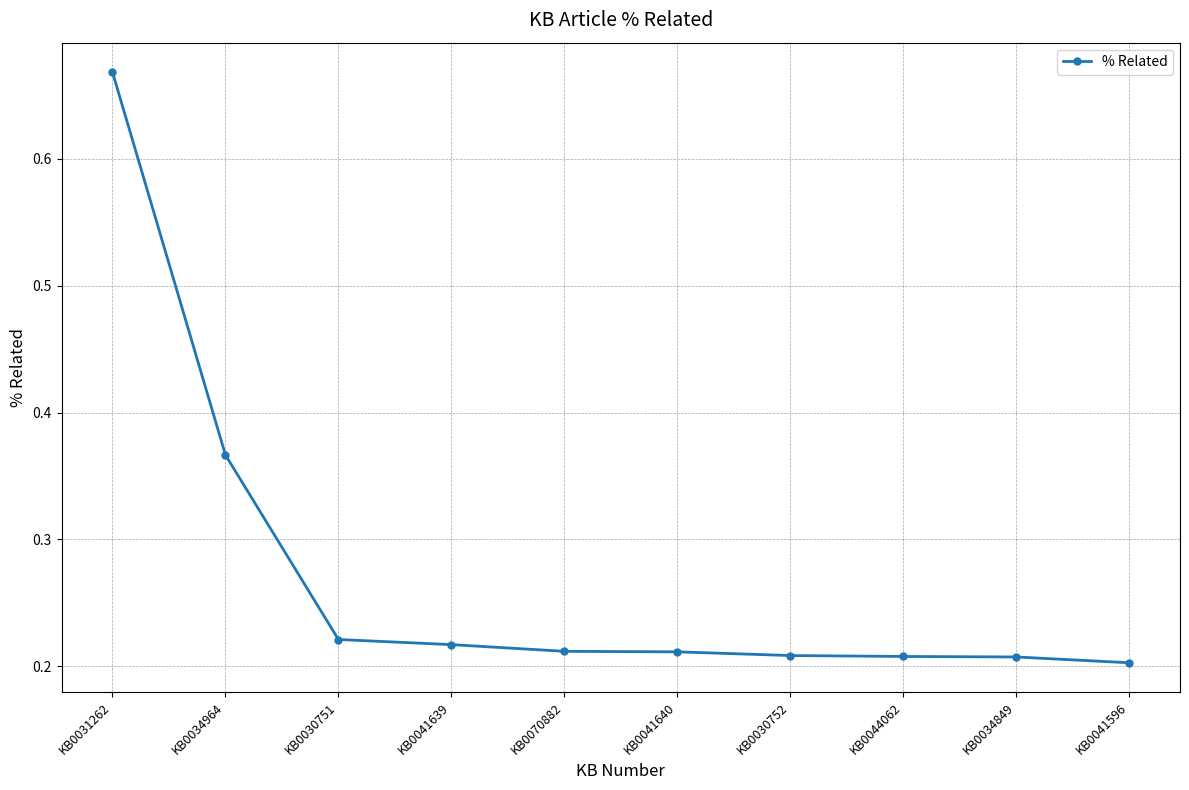

Which label corresponds to the largest value in the chart?

KB0031262